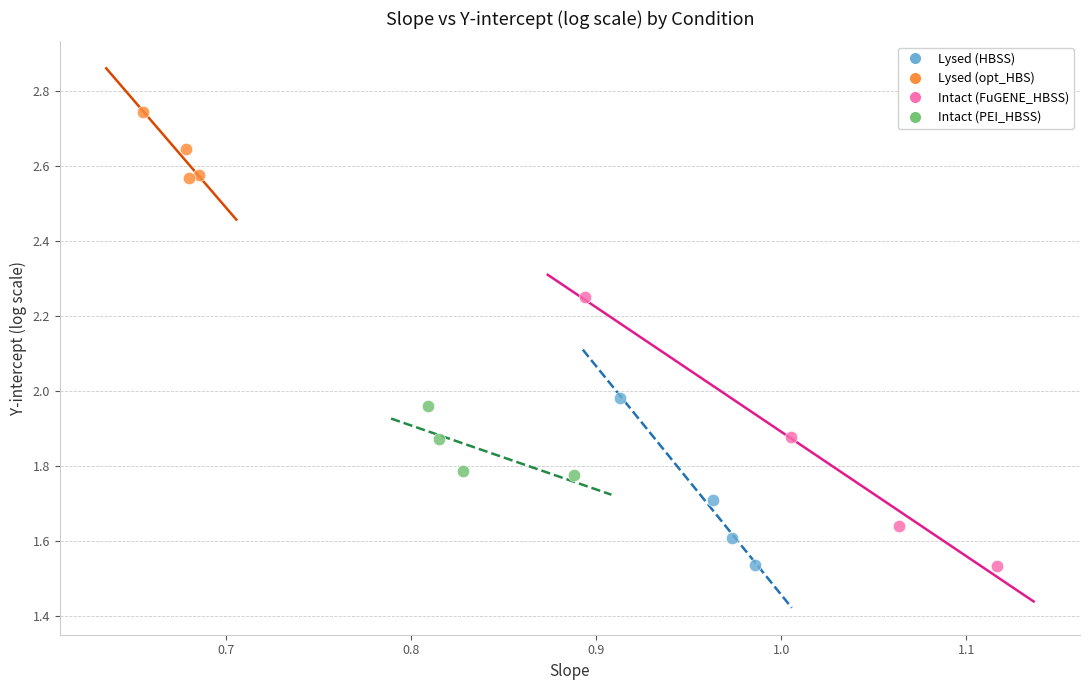

Which series contains the highest Y value?

Lysed (opt_HBS)